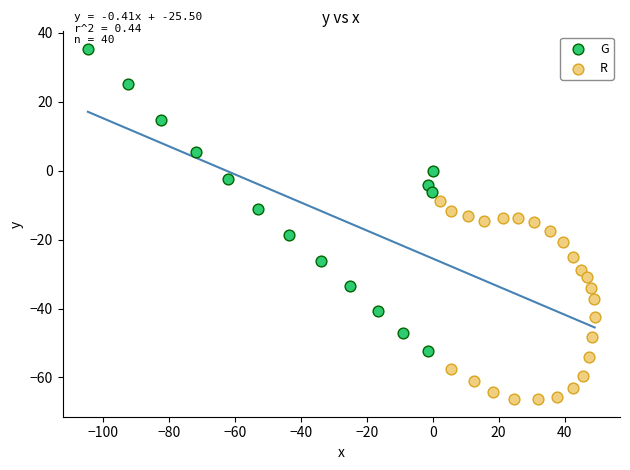

Which series reaches the maximum Y coordinate?

G